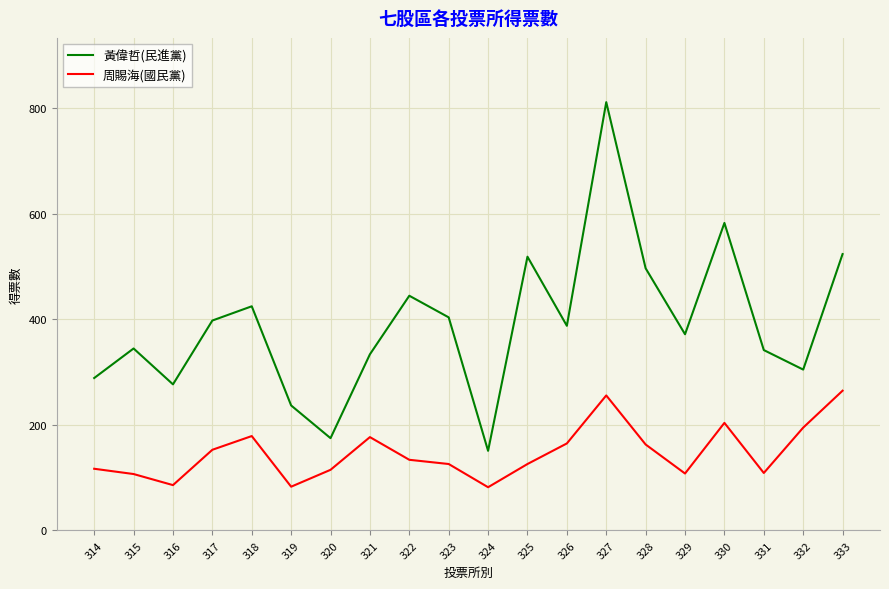

What is the sum of the 黃偉哲(民進黨) values at 321 and 320?

509